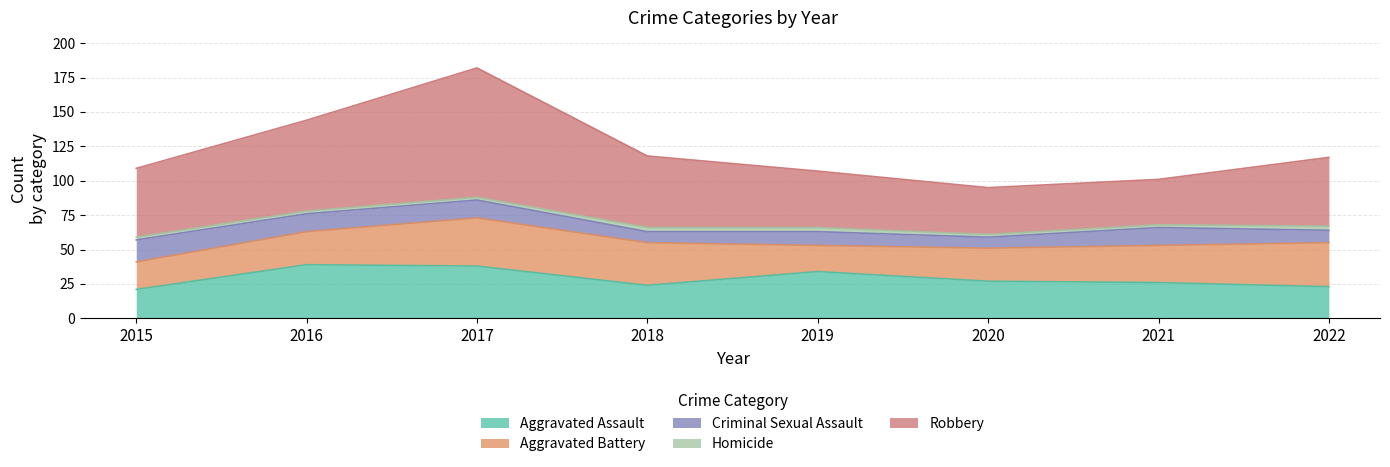

The Criminal Sexual Assault series shows 14 at 2019. True or false?

False